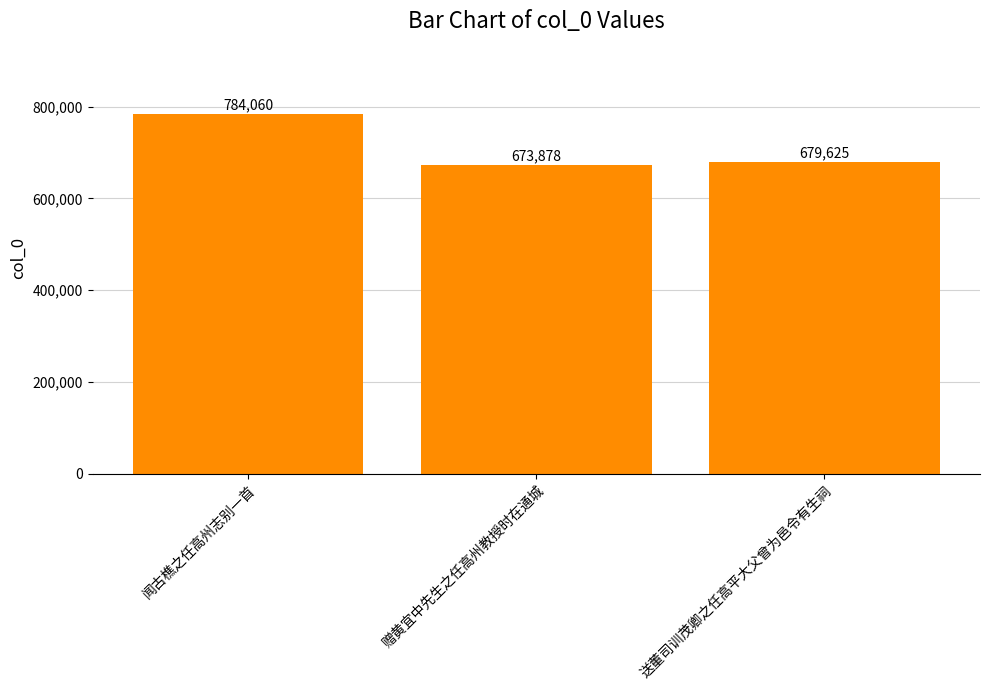

What is the sum of the values at 赠黄宜中先生之任高州教授时在通城 and 闻古樵之任高州志别一首?

1457938